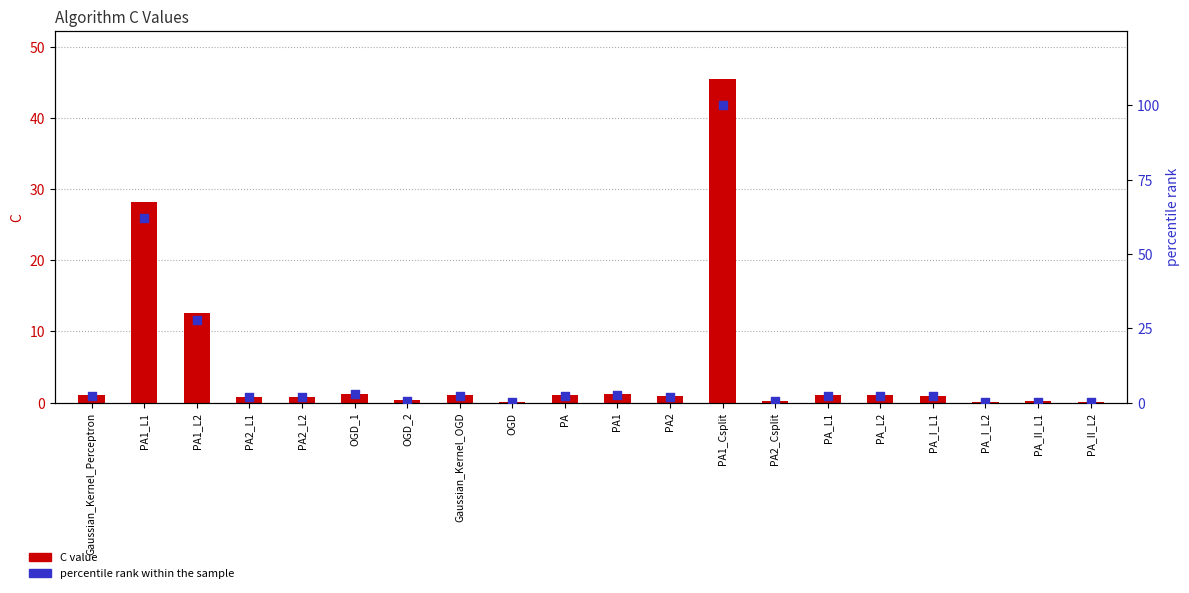

Is the value of percentile rank within the sample at PA greater than the value of C at PA2_L1?

Yes